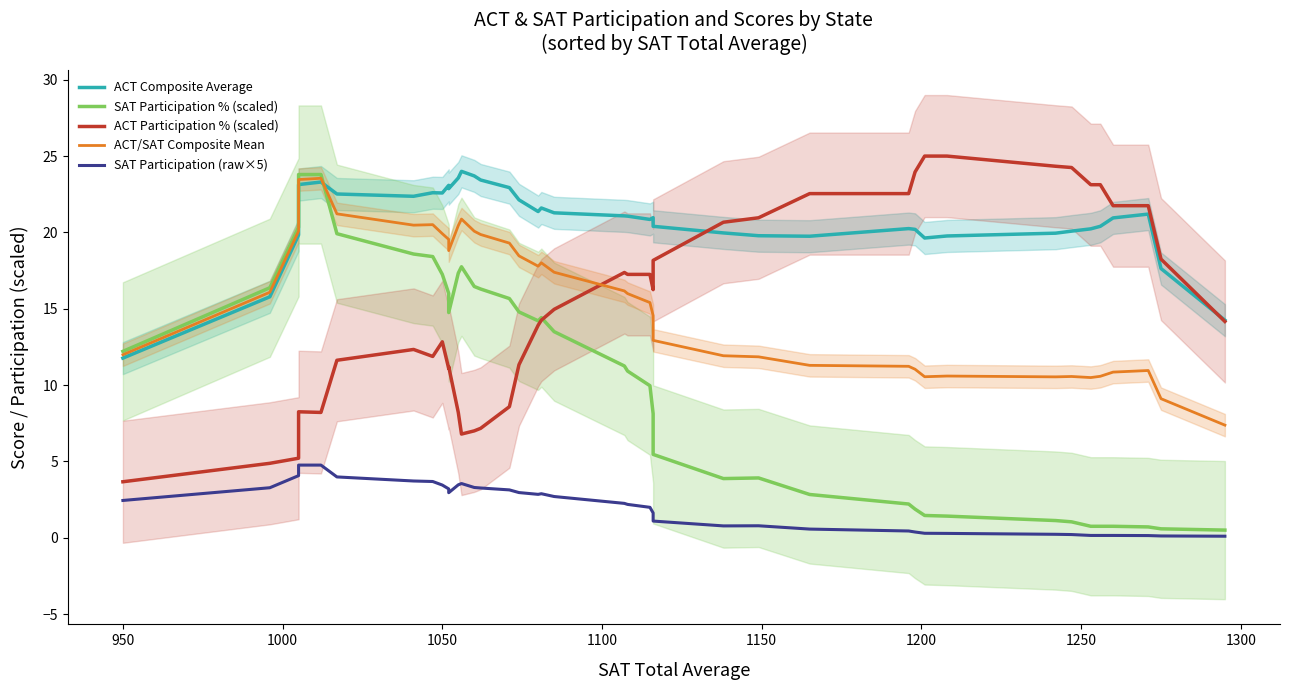

Is it true that ACT Composite Average equals 37.1 at 21?

False